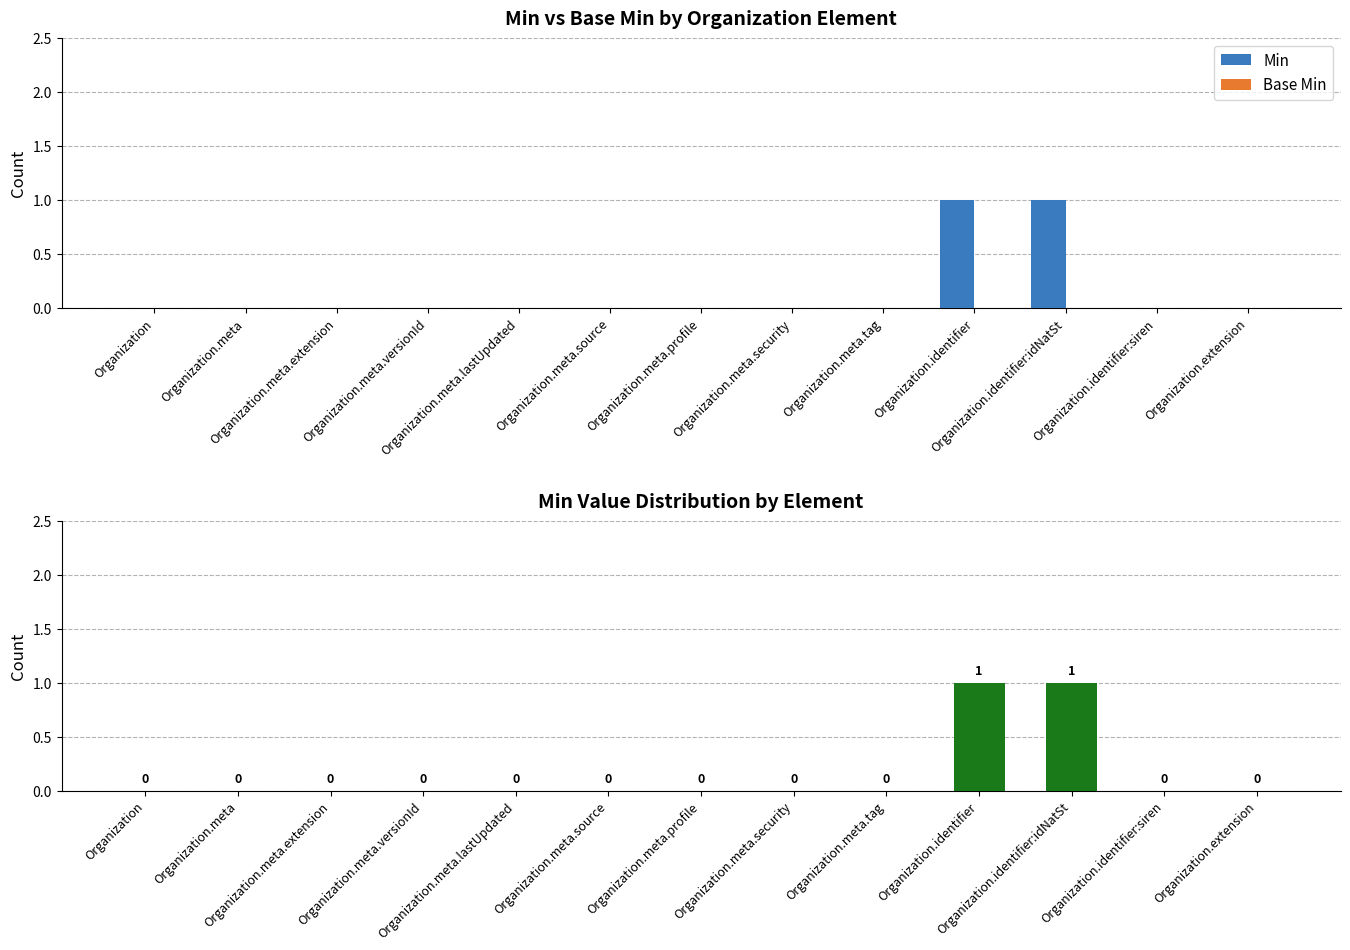

At how many categories does at least one series exceed 0?

2